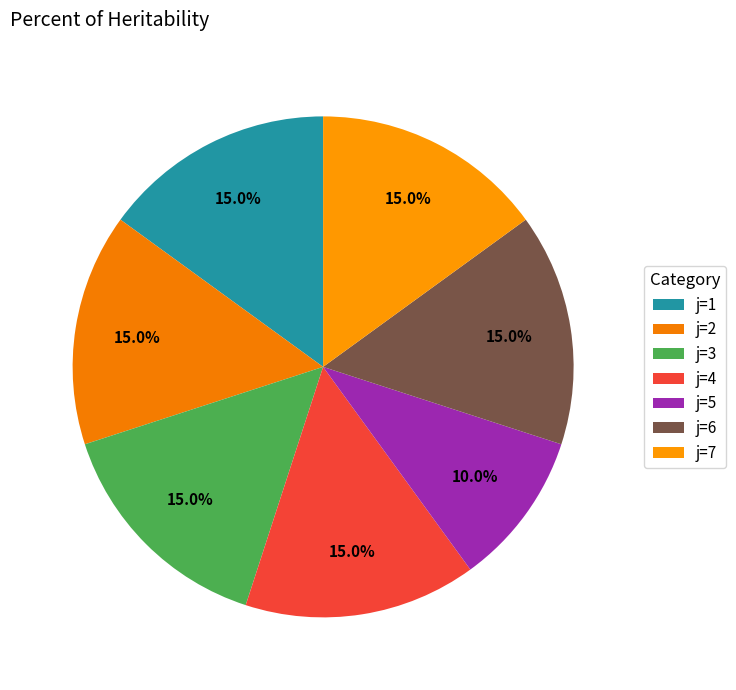

Rank the categories by value from lowest to highest.

5, 1, 2, 3, 4, 6, 7